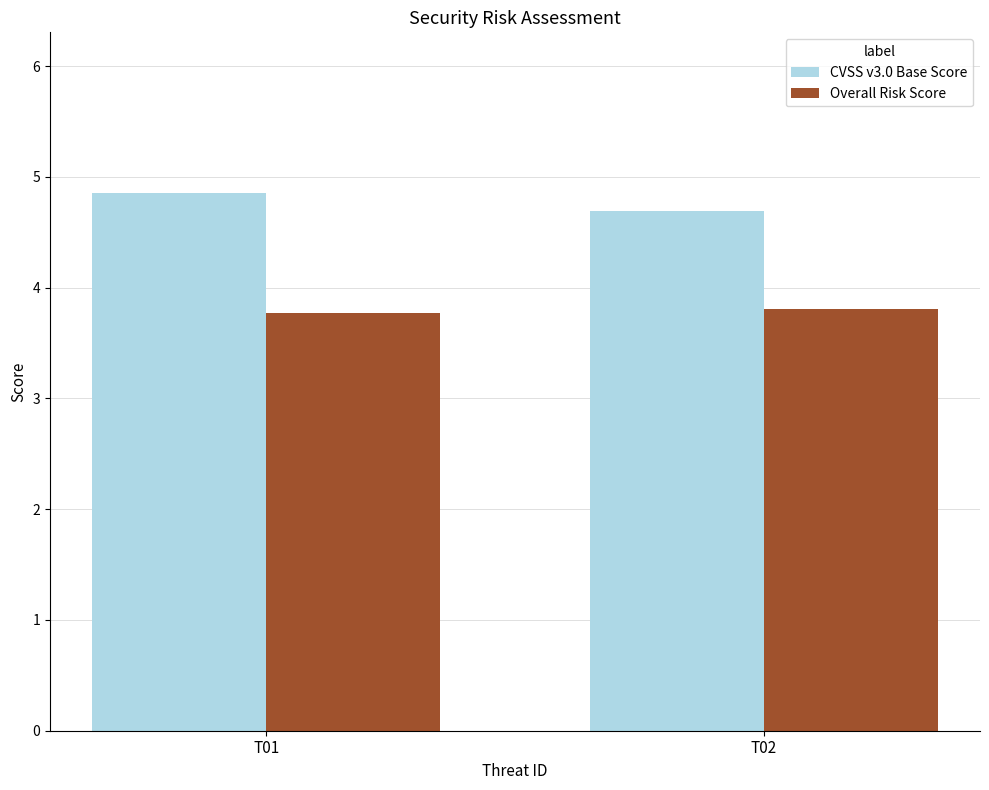

Rank the series at T01 from lowest to highest value.

Overall Risk Score, CVSS v3.0 Base Score